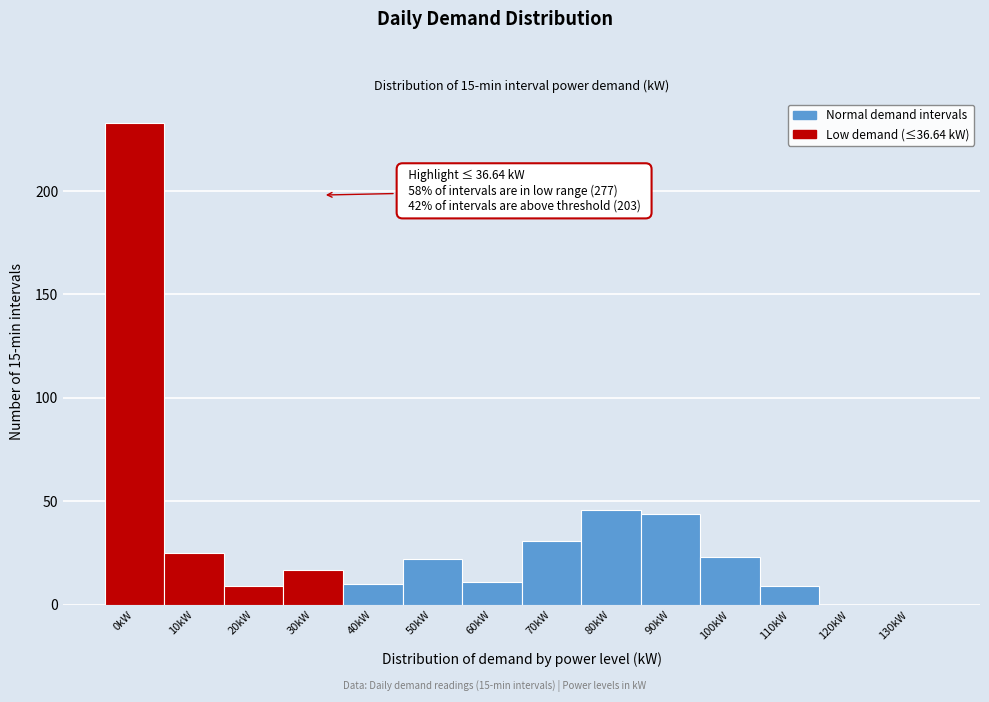

Reading left to right, what are all the values shown in this chart?

0kW=233	10kW=25	20kW=9	30kW=17	40kW=10	50kW=22	60kW=11	70kW=31	80kW=46	90kW=44	100kW=23	110kW=9	120kW=0	130kW=0